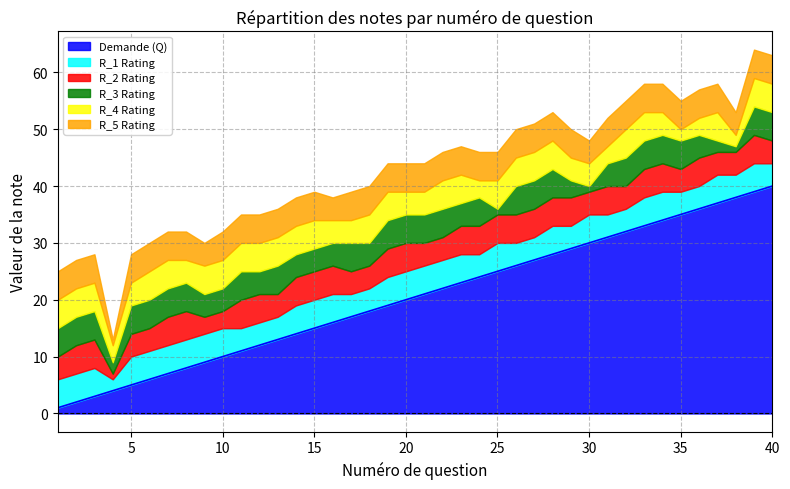

What value does the Q series have at 14, to the nearest 10?

10